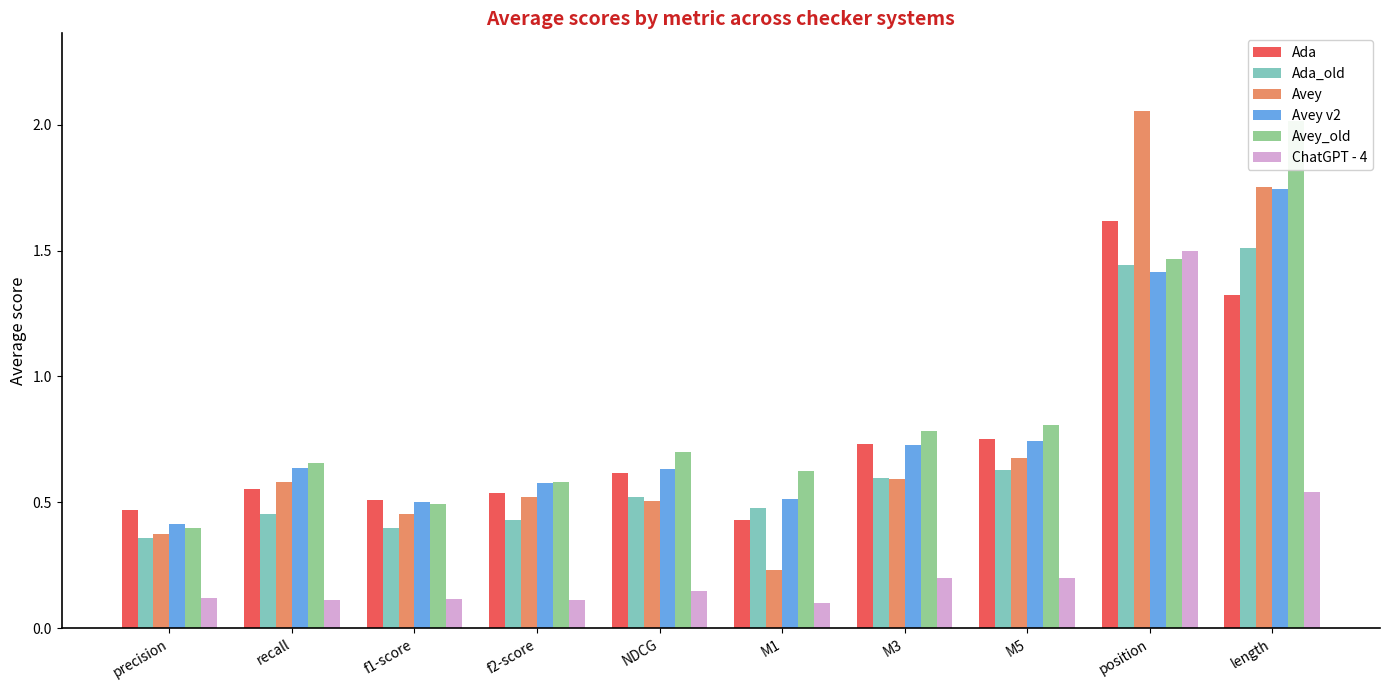

At which category does the chart reach its peak across all series?

position